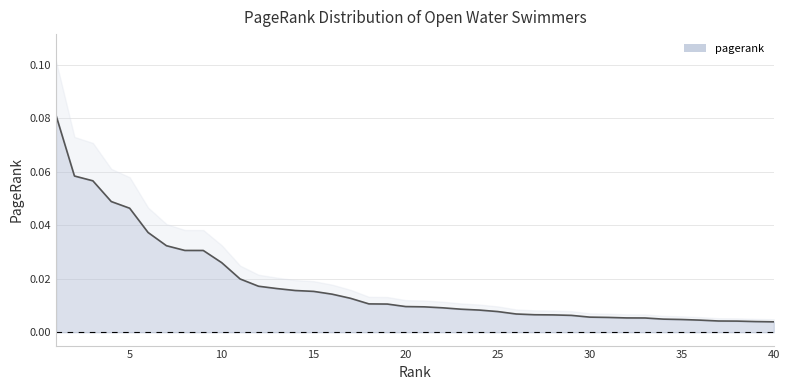

Reading left to right, transcribe all the data shown in this chart.

1=0.1	2=0.1	3=0.1	4=0.0	5=0.0	6=0.0	7=0.0	8=0.0	9=0.0	10=0.0	11=0.0	12=0.0	13=0.0	14=0.0	15=0.0	16=0.0	17=0.0	18=0.0	19=0.0	20=0.0	21=0.0	22=0.0	23=0.0	24=0.0	25=0.0	26=0.0	27=0.0	28=0.0	29=0.0	30=0.0	31=0.0	32=0.0	33=0.0	34=0.0	35=0.0	36=0.0	37=0.0	38=0.0	39=0.0	40=0.0